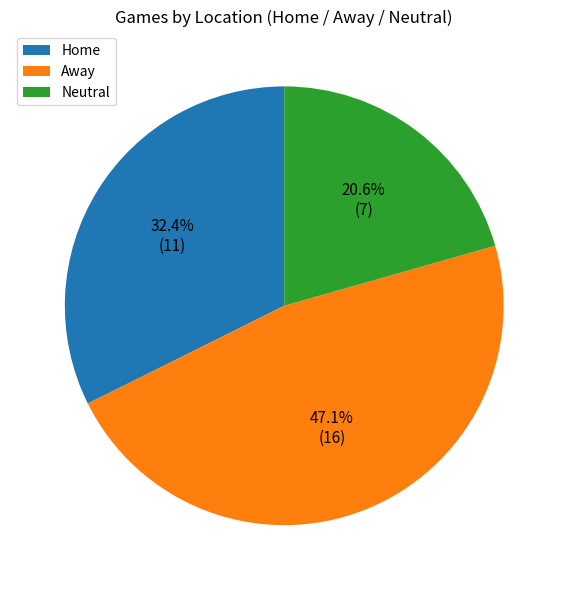

What percentage is the Neutral slice, to the nearest percent?

21%